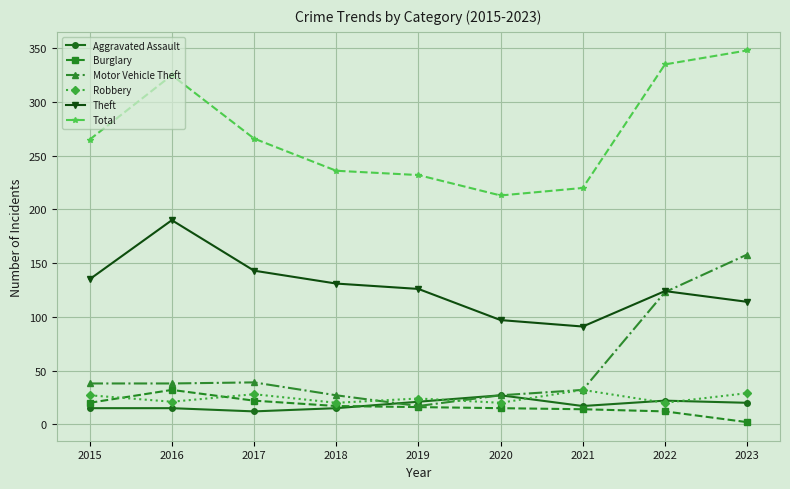

What is the difference between the highest and lowest values at 2021?

206